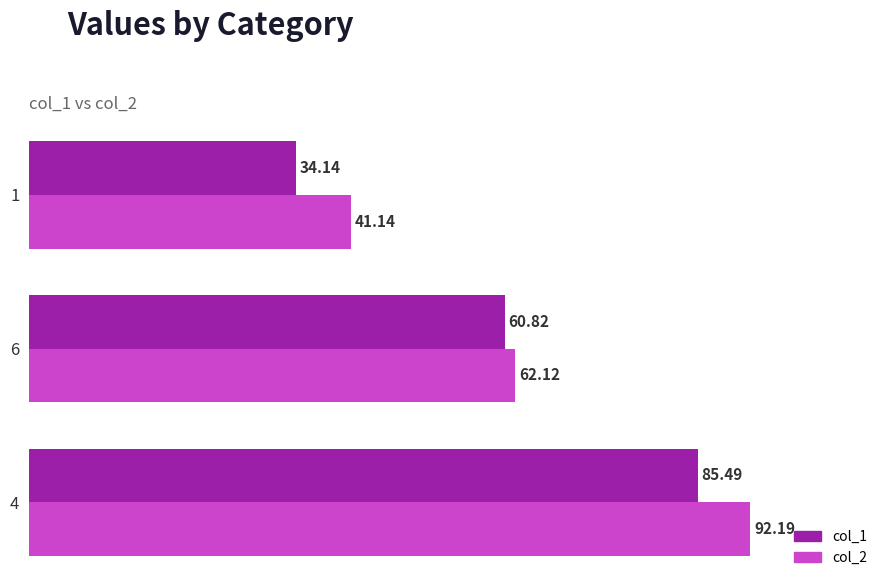

What is the difference between the second highest and minimum values in the col_1 series?

26.7